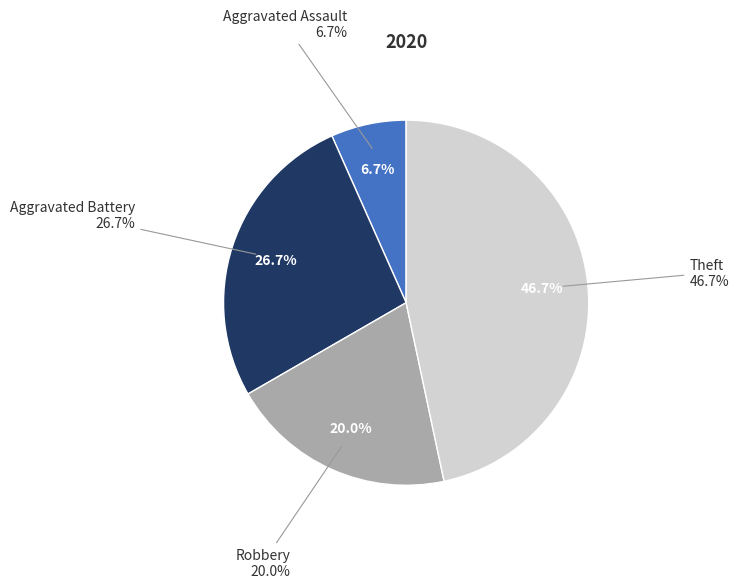

To the nearest percent, what percentage of the pie is Aggravated Assault?

7%